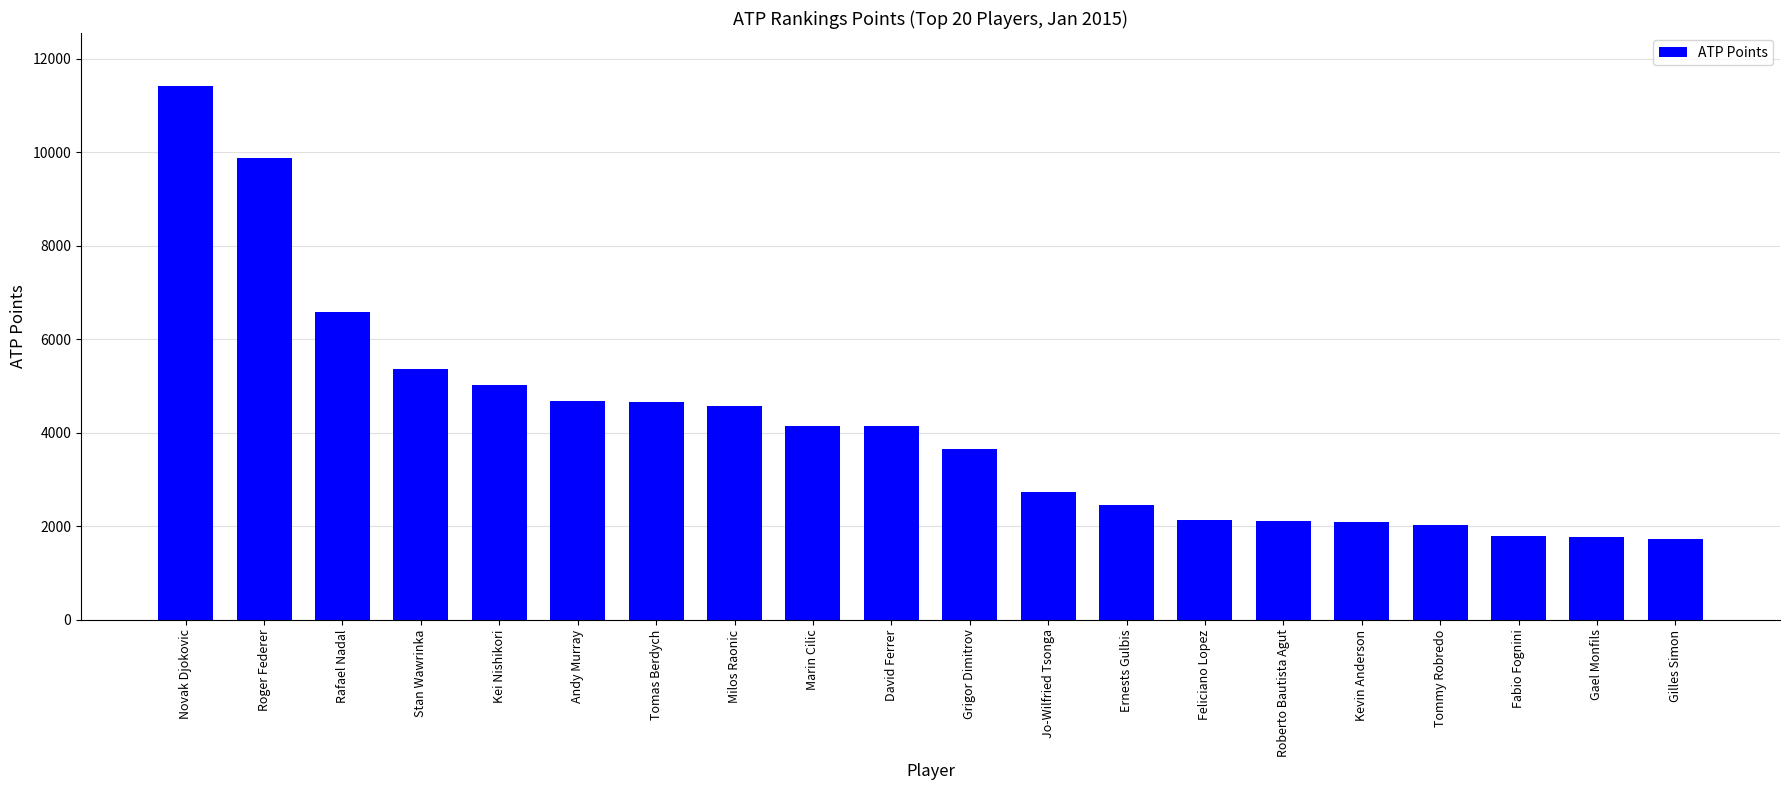

What is the difference between the maximum and second lowest values?

9635